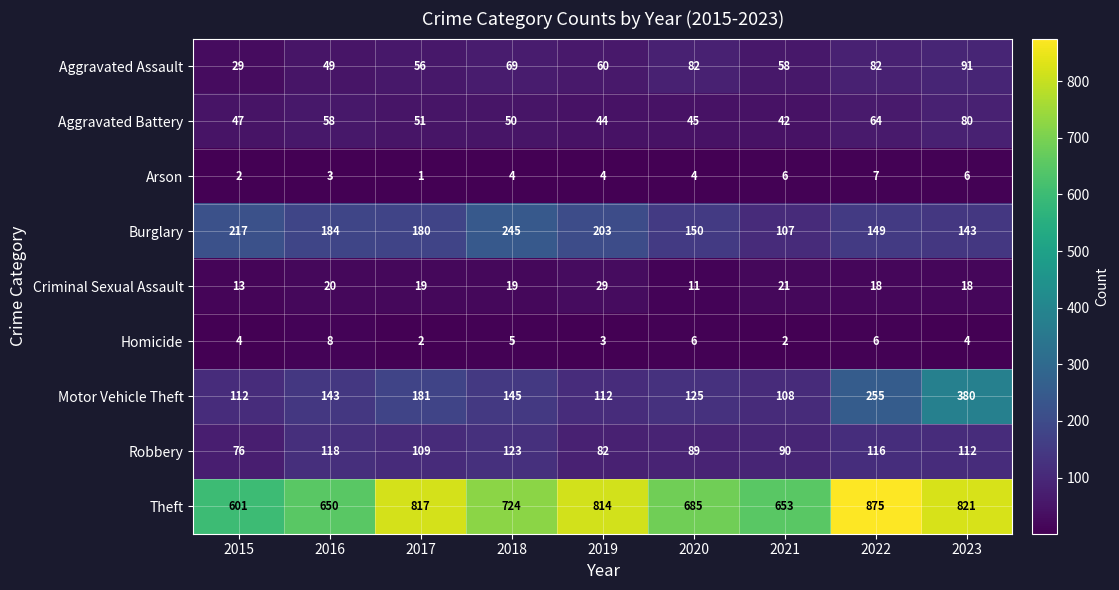

What is the maximum value shown in the chart?

875